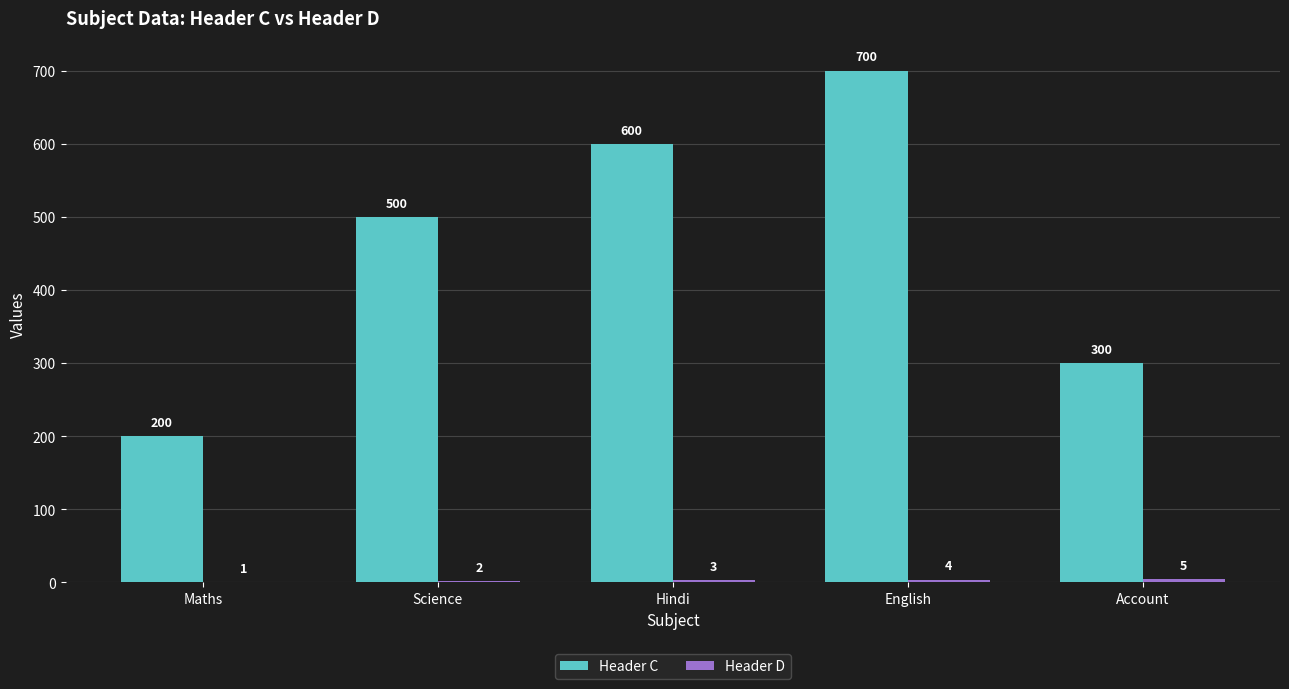

At which category is the sum across all series the highest?

English